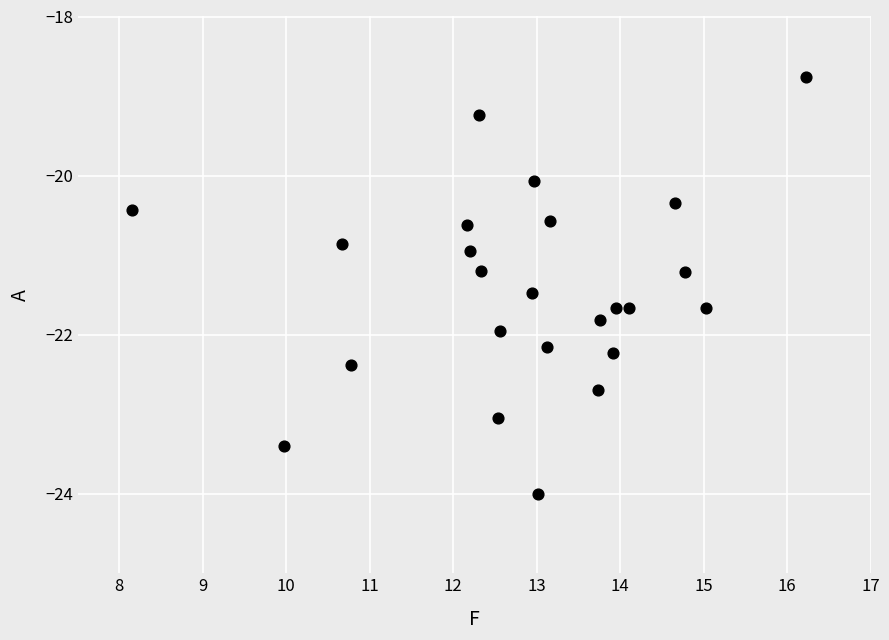

What is the range of Y values (max minus min)?

5.2